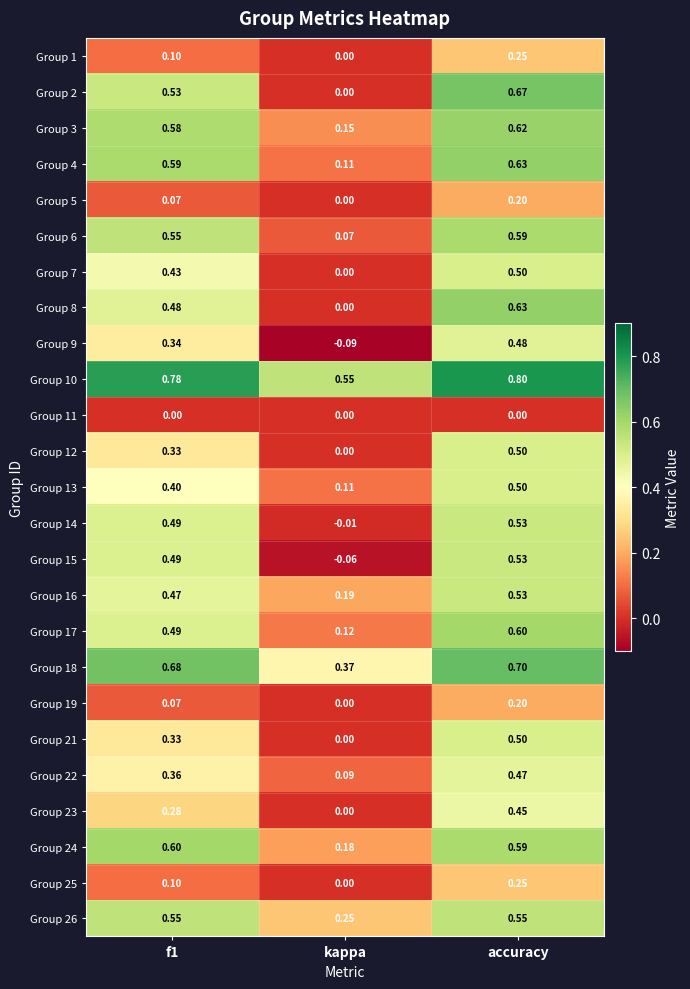

Is the value of Group 15 at accuracy greater than the value of Group 22 at accuracy?

Yes